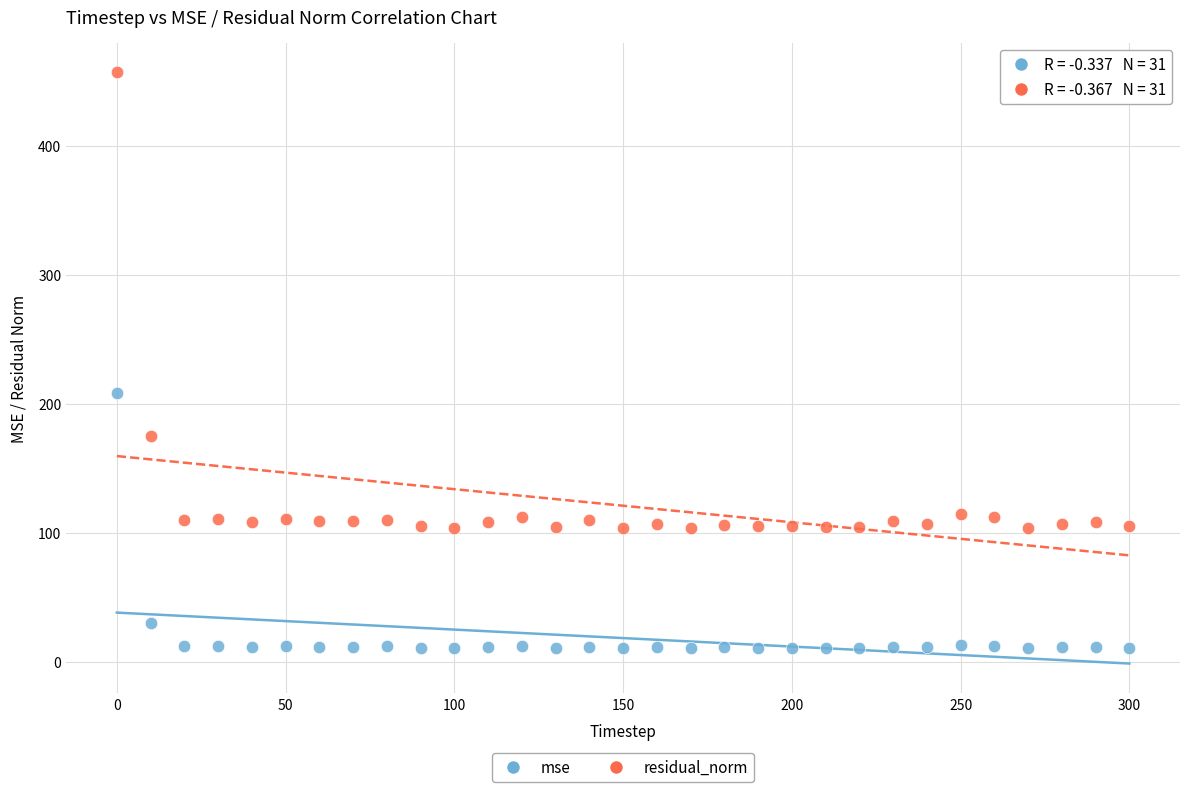

In the residual_norm series, what Y value is closest to 280?

174.9